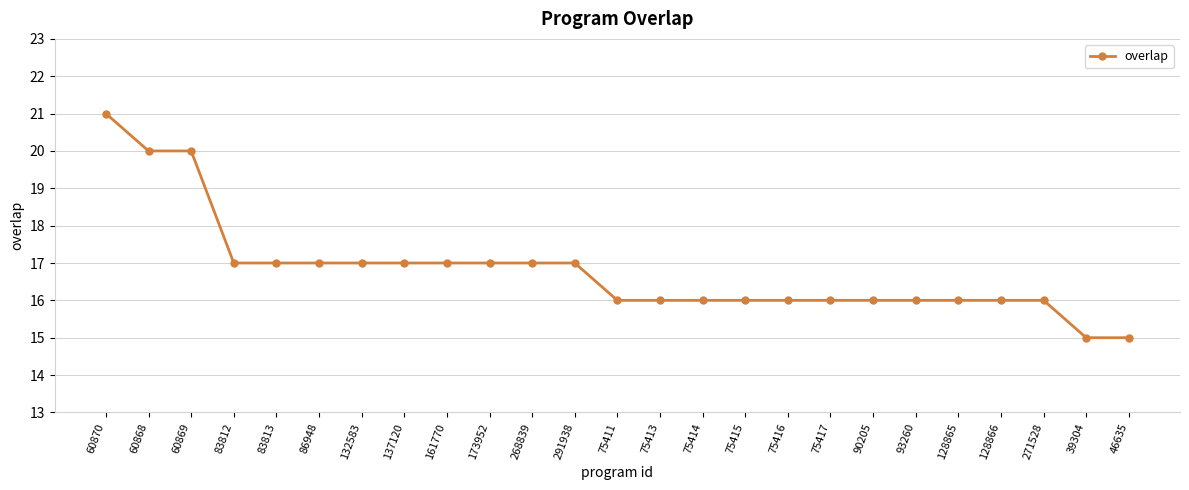

Which has a higher value, 46635 or 161770?

161770